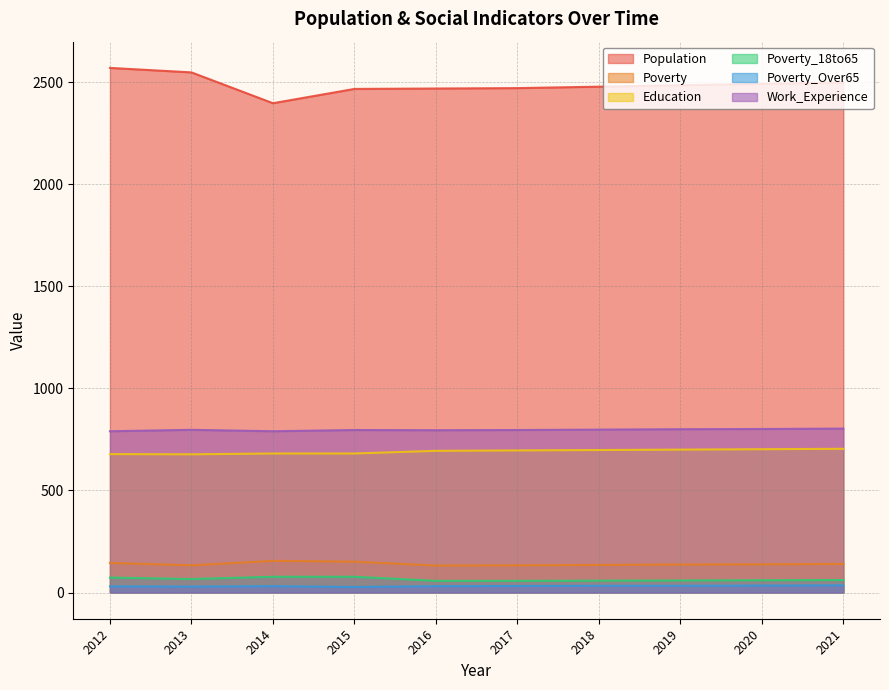

Reading right to left, list all the values displayed in this chart.

Population: 2499	2492	2485	2478	2471	2469	2467	2397	2548	2570
Poverty: 140	138	137	135	133	132	151	155	133	145
Education: 704	702	700	698	696	694	681	681	677	678
Poverty_18to65: 61	60	59	58	57	57	77	77	66	73
Poverty_Over65: 35	34	33	33	32	31	27	31	29	30
Work_Experience: 803	801	800	798	796	795	796	790	797	790